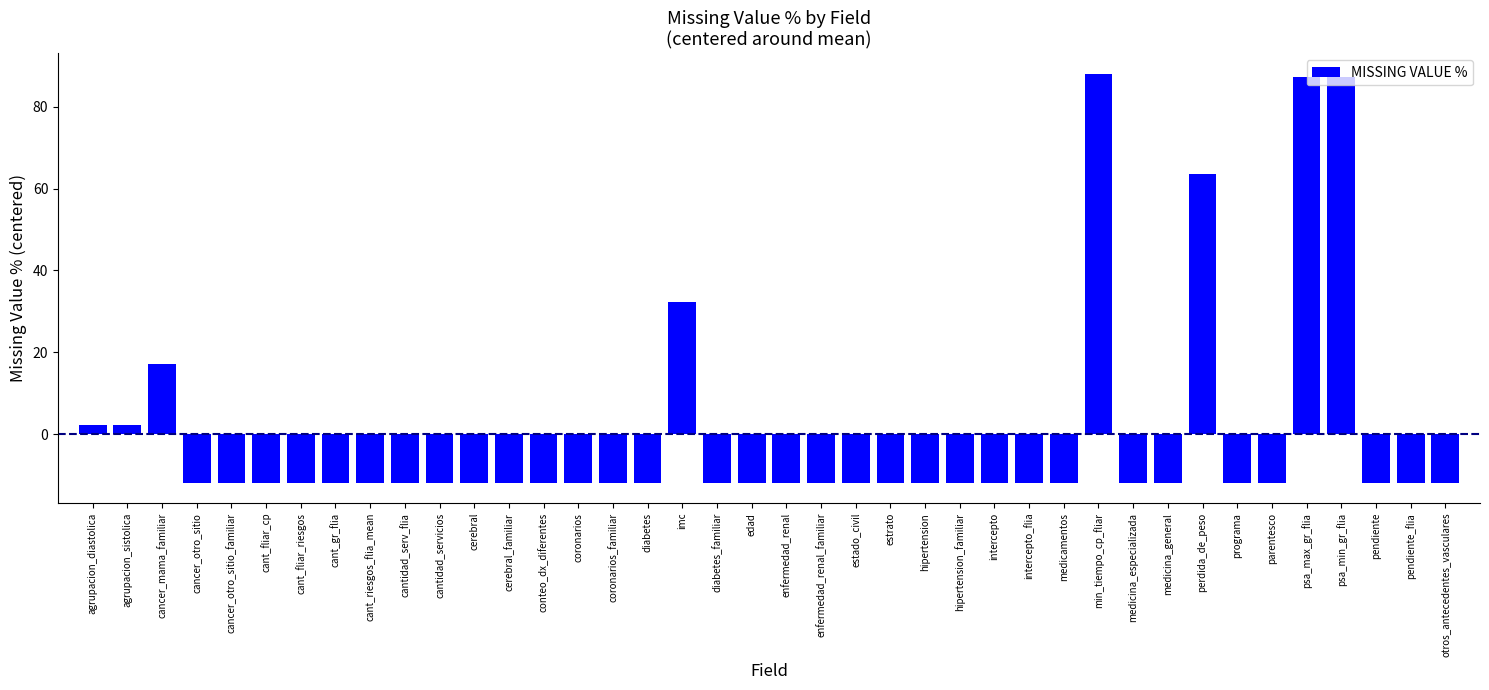

Is it true that the value at otros_antecedentes_vasculares is -11.9?

True